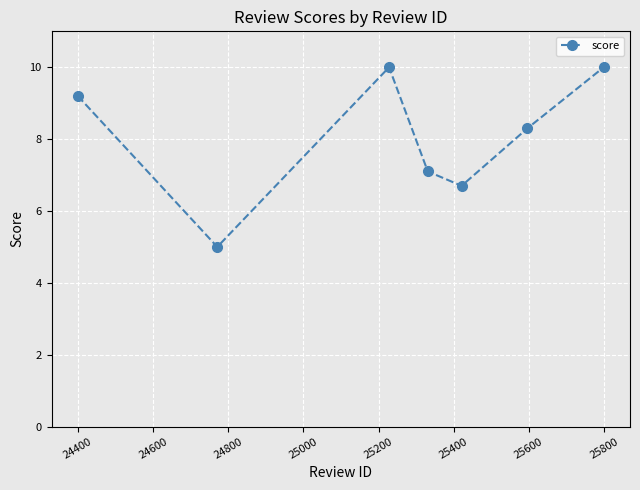

What is the value of the 6th point from the left?

8.3